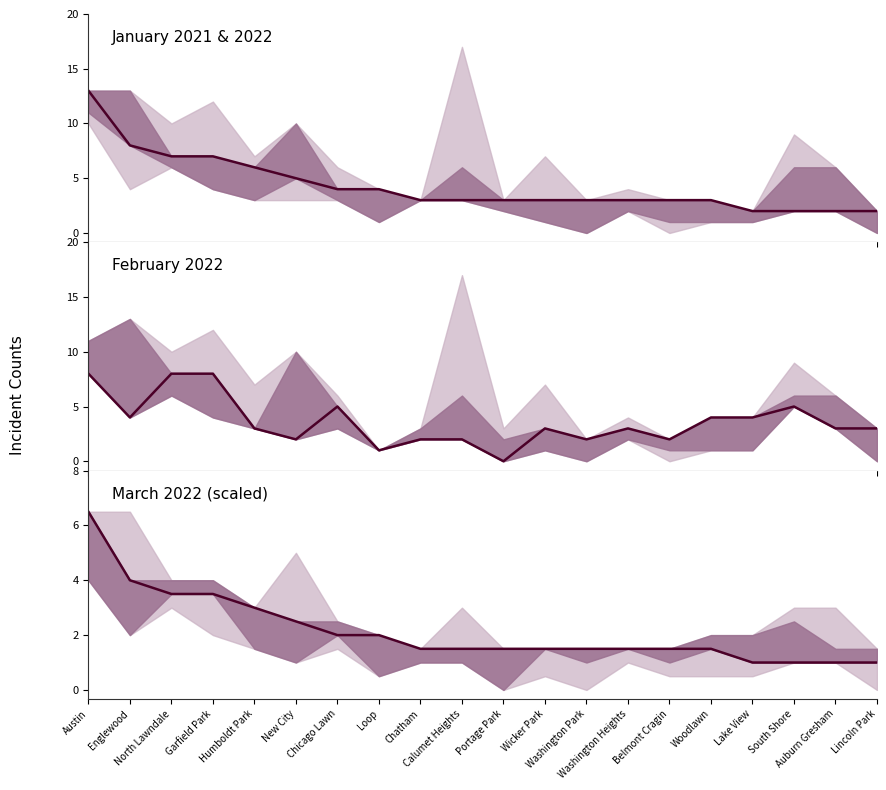

True or false: the data shows 1.0 at South Shore.

True